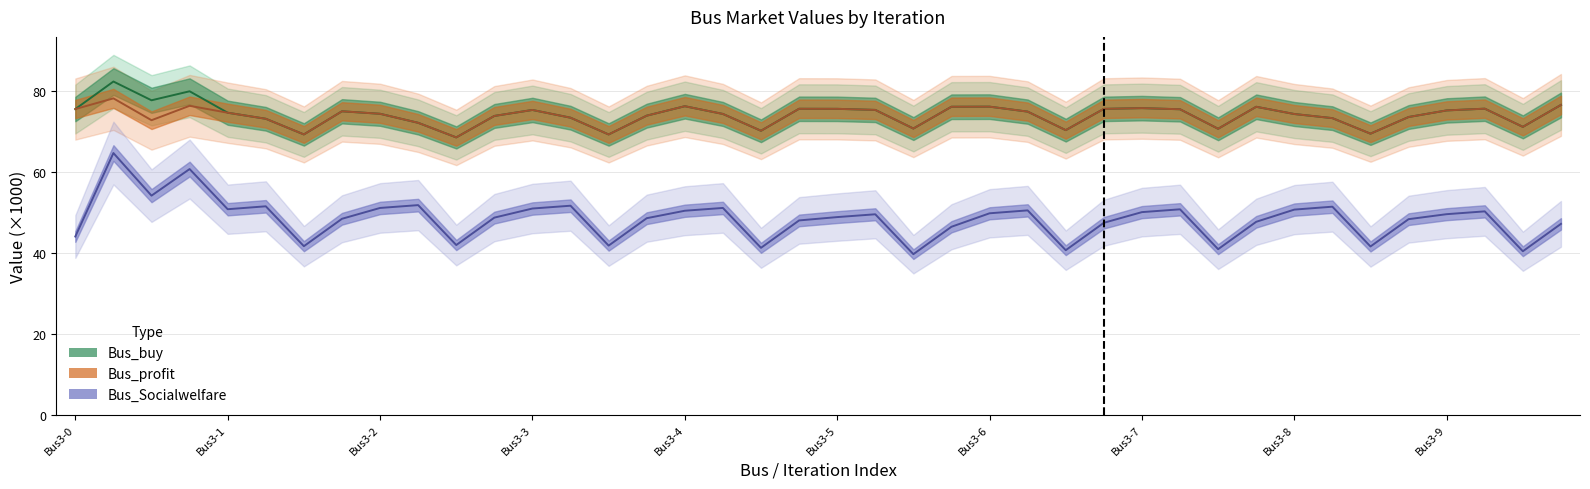

What is the label of the 21st point from the left?

Bus3-5